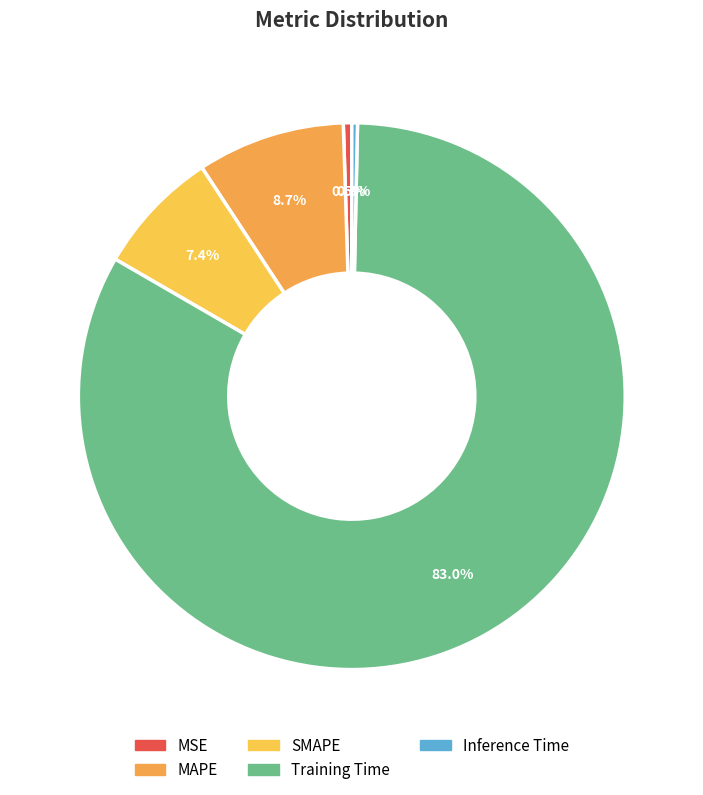

To the nearest percent, what is the average slice percentage?

20%